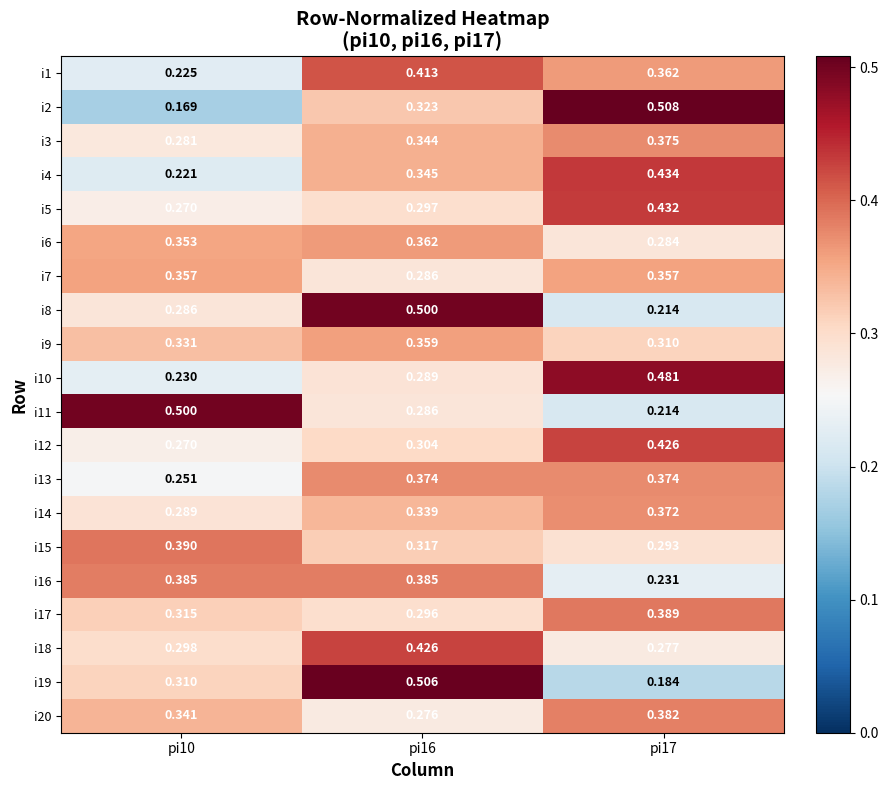

Is the value of i4 at pi17 greater than the value of i17 at pi16?

Yes